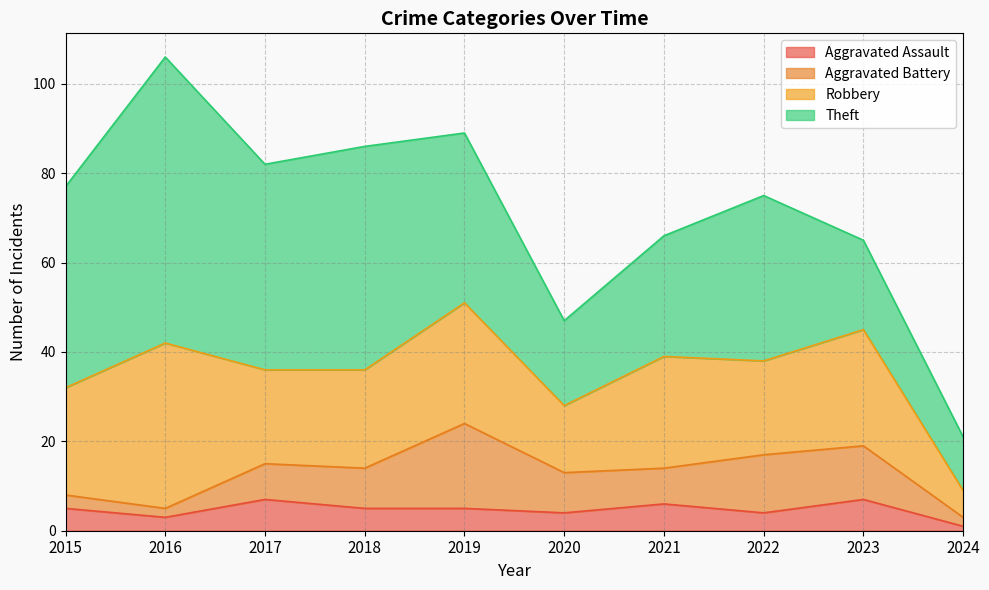

Does the chart display data point markers on the line(s)?

No